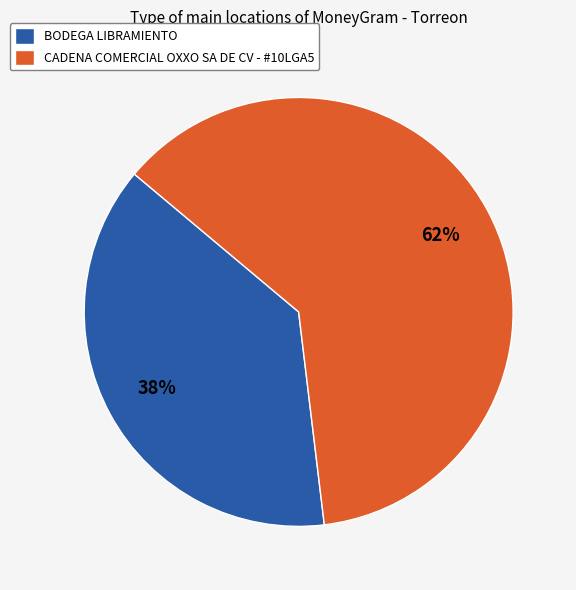

Approximately how many times larger is the value at CADENA COMERCIAL OXXO SA DE CV - #10LGA5 compared to BODEGA LIBRAMIENTO?

1.6